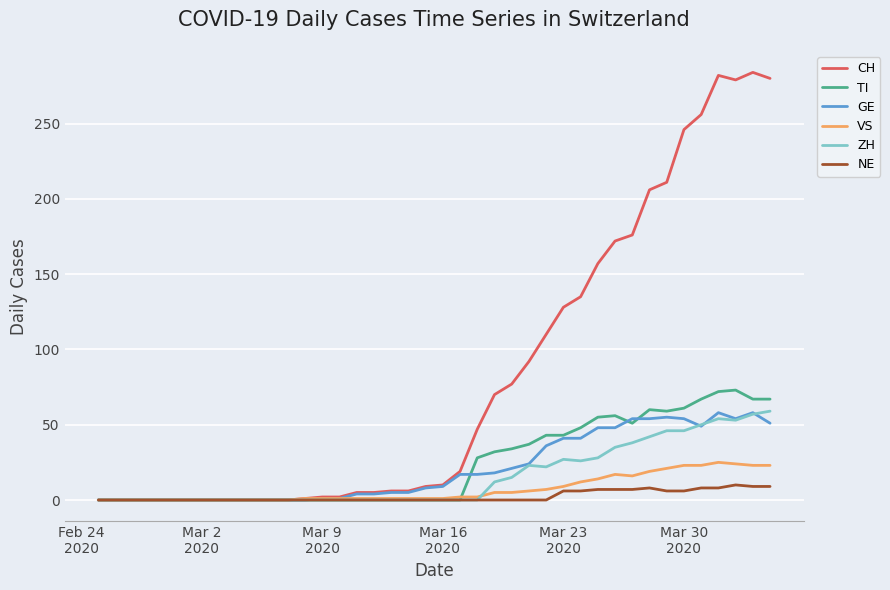

Which series has the largest range (max minus min)?

CH